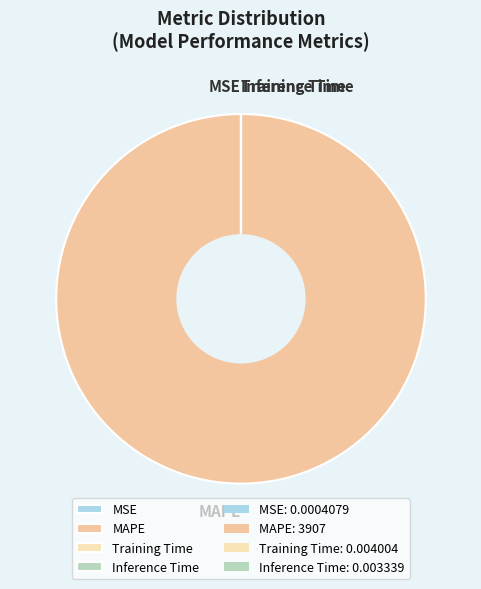

What is the largest slice in the pie chart?

MAPE